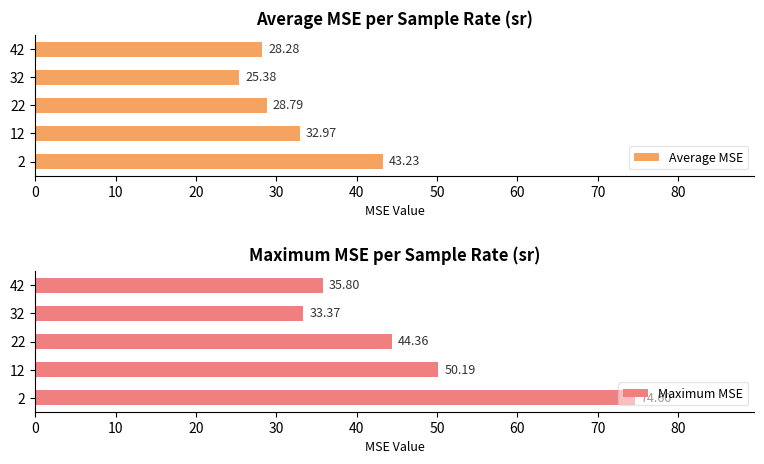

What is the average value of the Average MSE series?

31.7